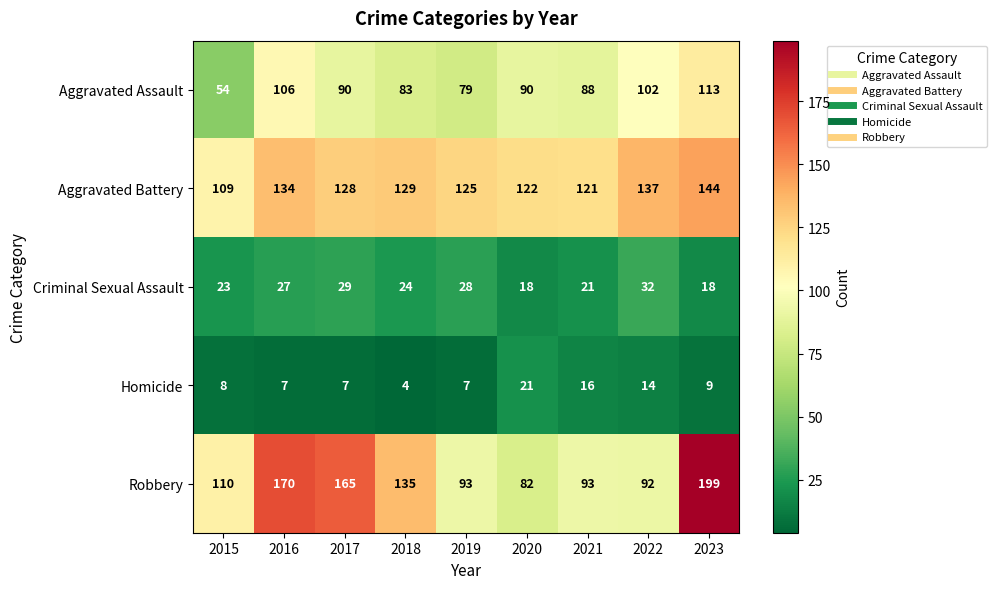

At 2017, list the series in order from largest to smallest.

Robbery, Aggravated Battery, Aggravated Assault, Criminal Sexual Assault, Homicide